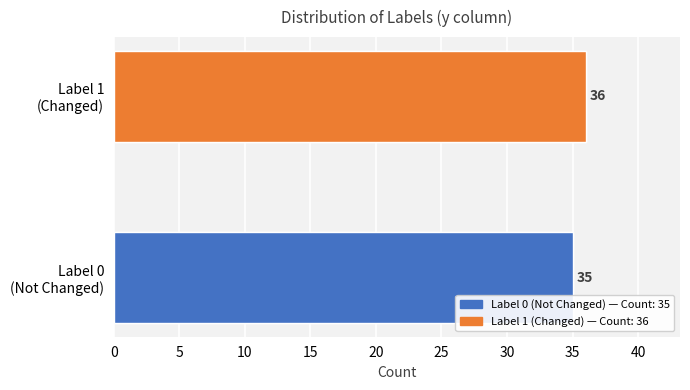

What is the approximate value at 0?

35